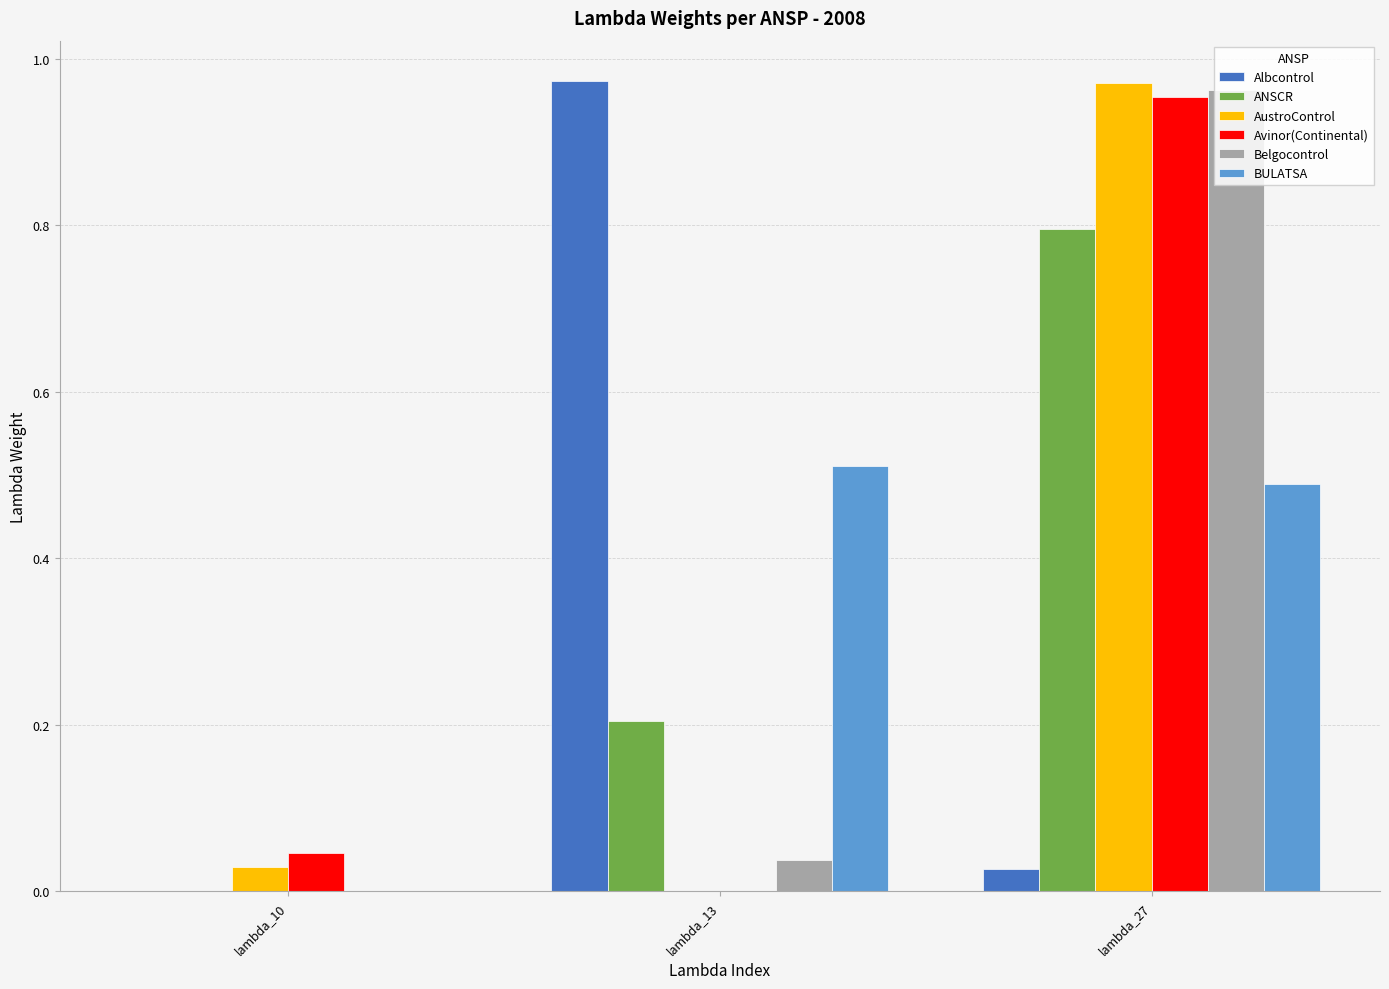

Where is ANSCR nearest to the value 0?

lambda_10